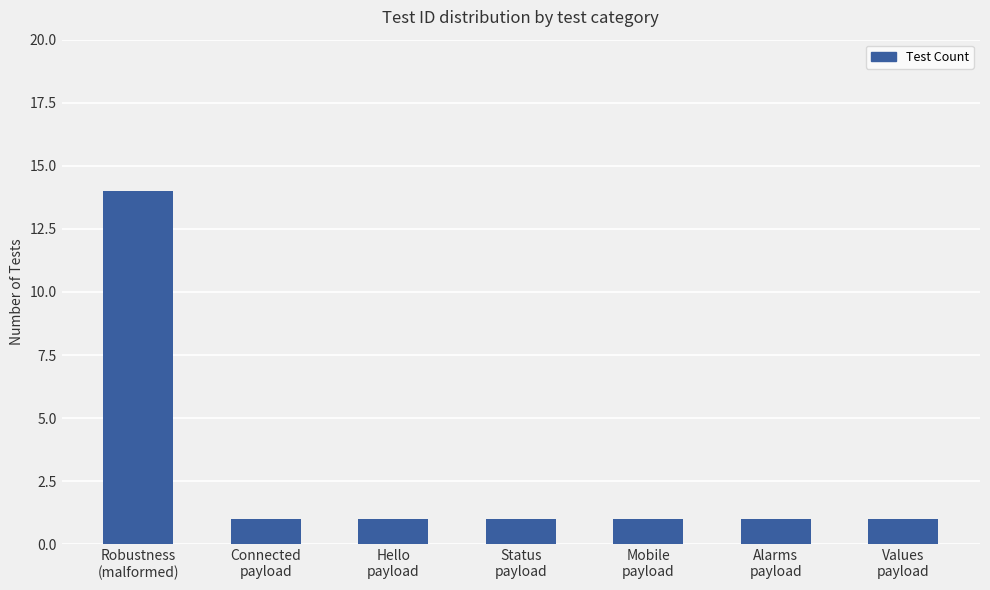

What is the smallest value displayed?

1